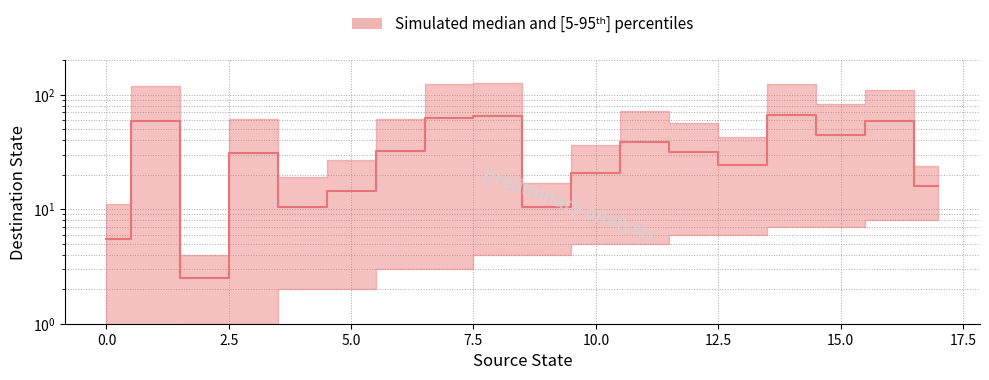

What is the sum of the values at 1 and 6?

91.0